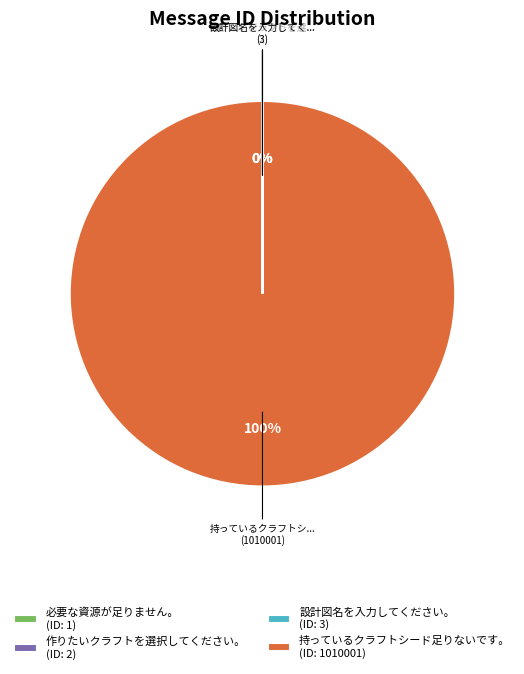

To the nearest percent, what portion does 持っているクラフトシード足りないです。 (ID: 1010001) represent?

100%